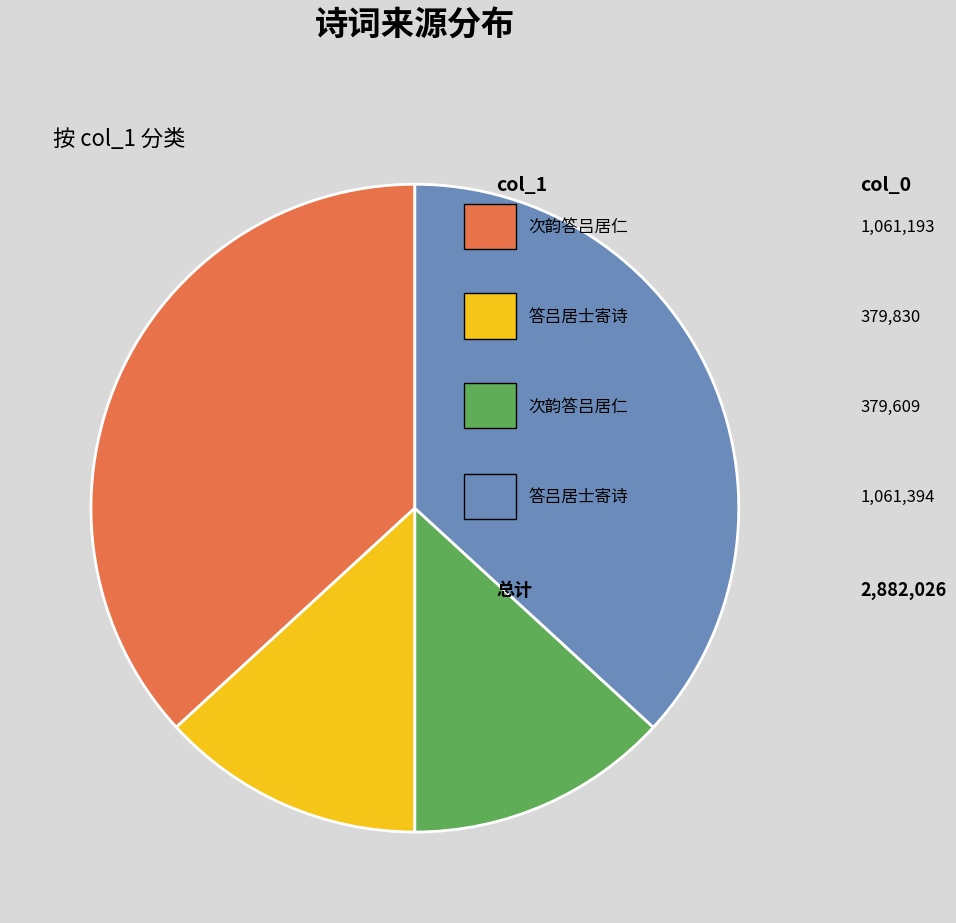

To the nearest percent, what is the difference between the largest and smallest slice percentages?

24%